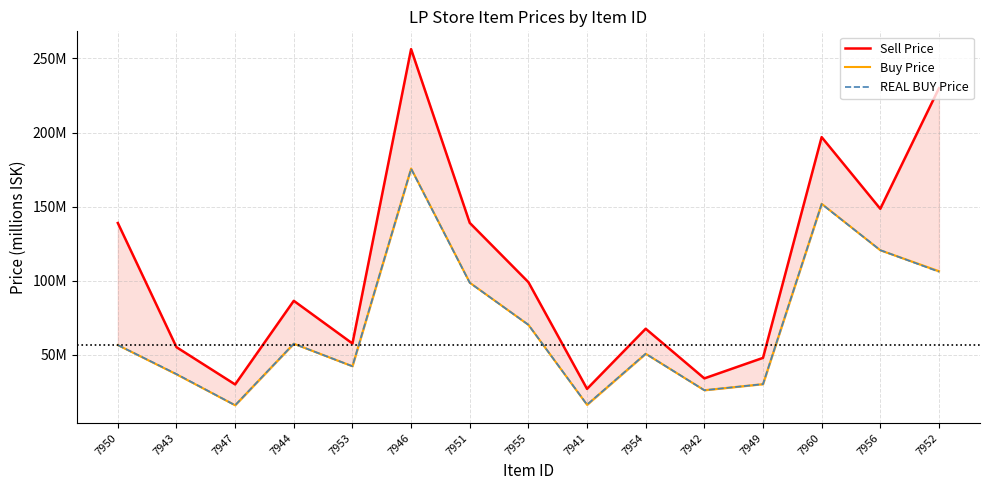

What is the label of the 9th point from the left?

7941